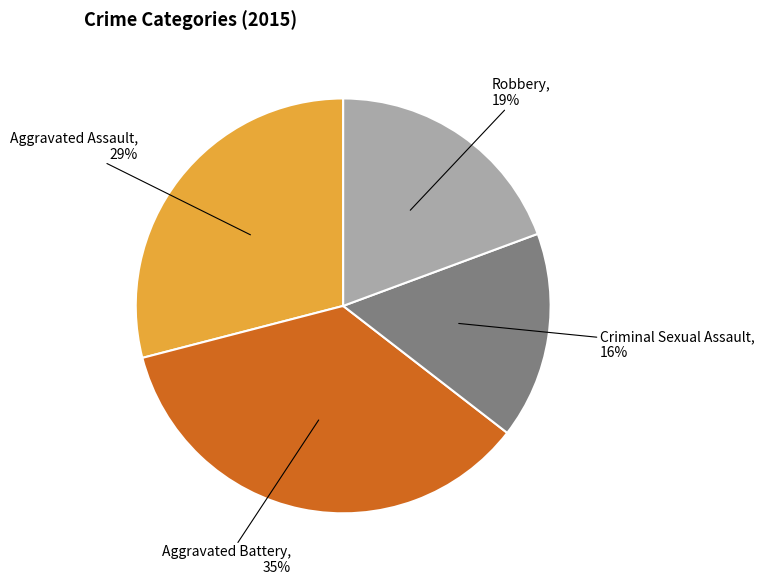

Count the number of slices in the pie.

4